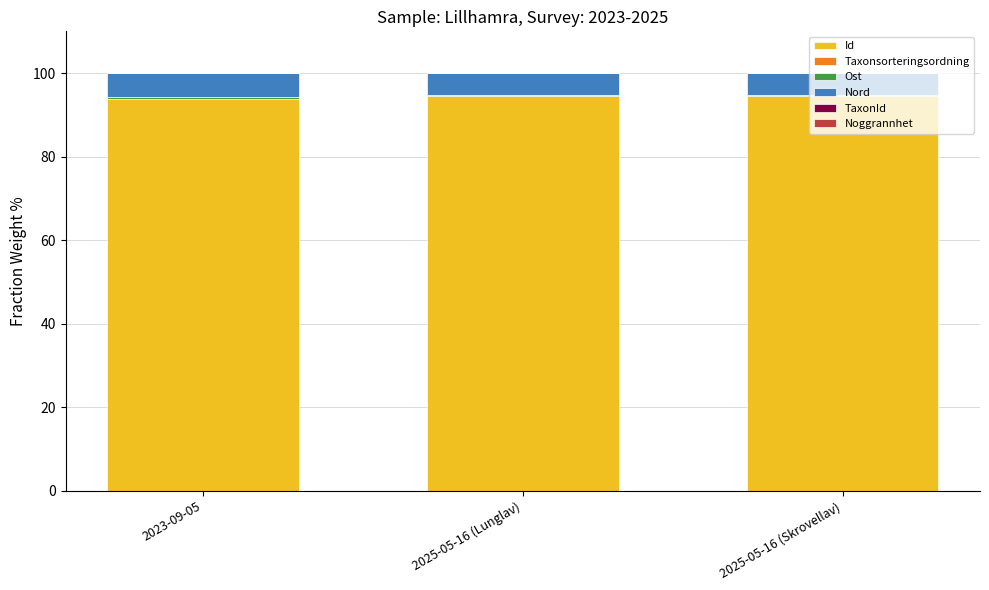

True or false: Id has a value of 94.4 at 2025-05-16 (Lunglav).

True